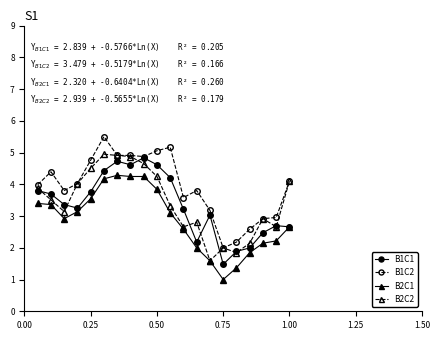

What is the value of the B2C1 point at the 7th from the left?

4.3